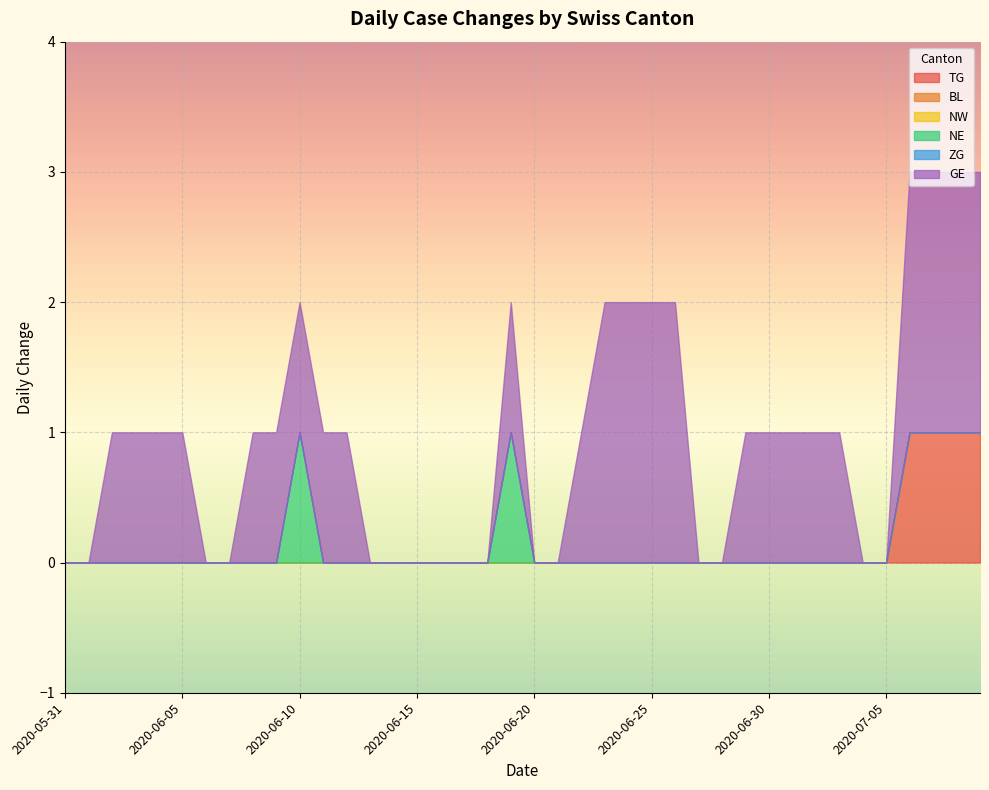

True or false: BL and TG intersect in this chart.

False